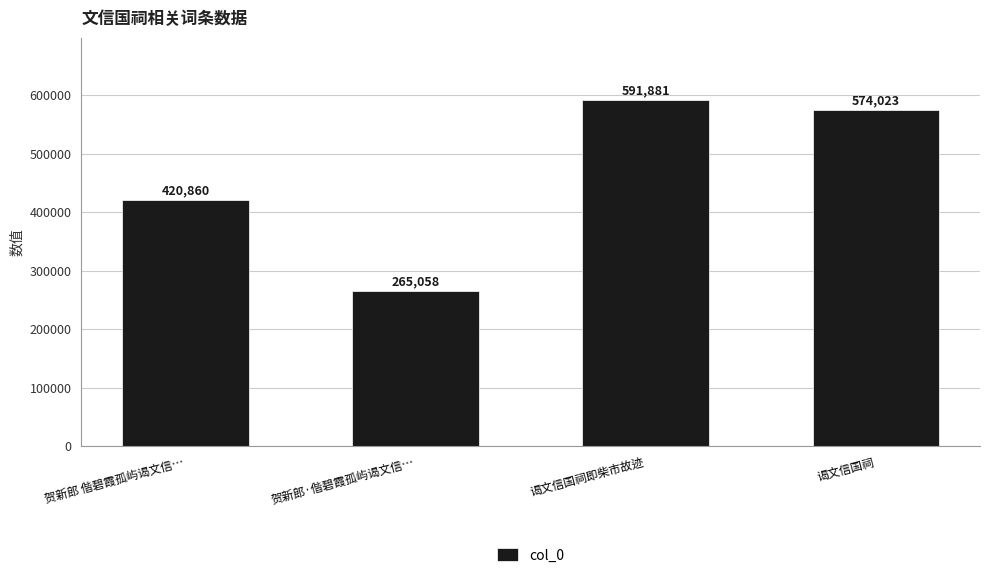

Which category has the lowest value across all series?

贺新郎·偕碧霞孤屿谒文信…